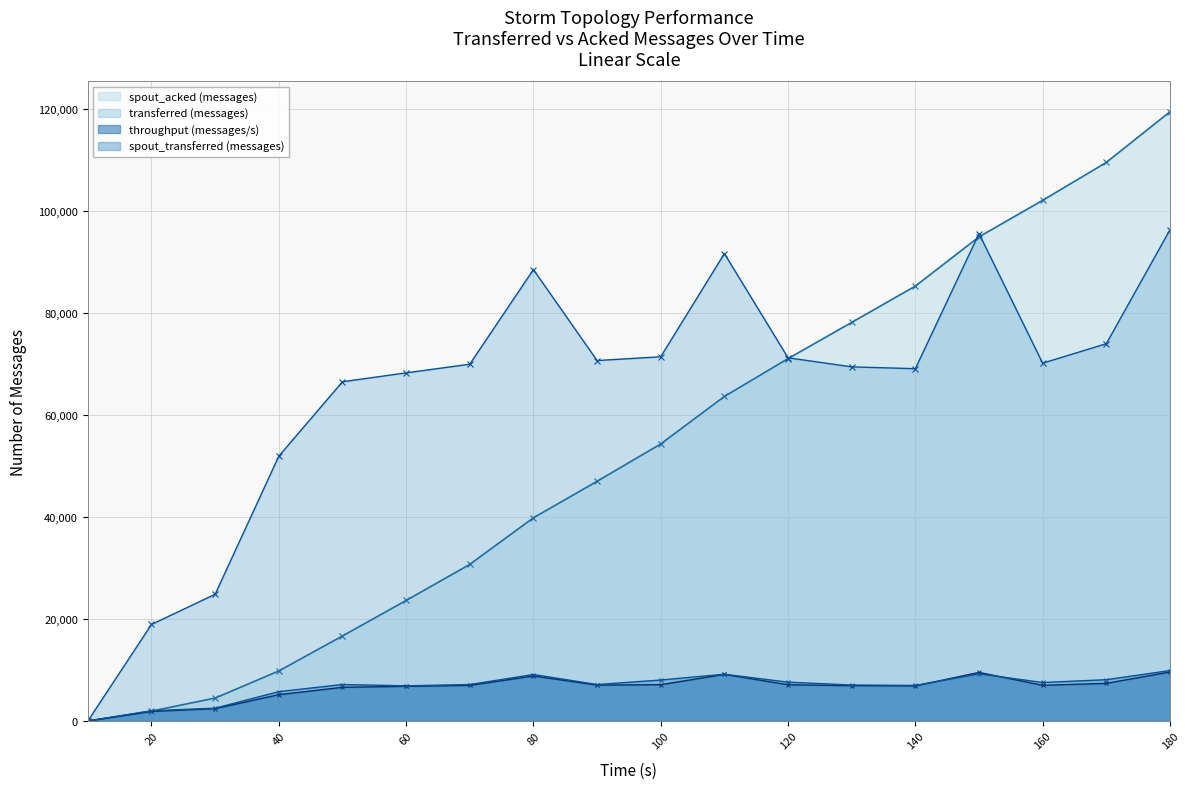

Reading left to right, what are all the values shown in this chart?

transferred (messages): 0	18940	24860	51940	66540	68280	69980	88540	70700	71440	91680	71240	69460	69100	95600	70180	74000	96340
spout_acked (messages): 0	1940	4500	9820	16680	23640	30720	39860	47020	54340	63660	71080	78180	85300	94960	102120	109560	119500
throughput (messages/s): 0	1877	2427	5164	6609	6806	6981	8831	7043	7126	9144	7107	6931	6881	9535	7002	7381	9618
spout_transferred (messages): 0	2020	2520	5760	7160	6900	7160	9120	7160	8040	9180	7620	7060	6980	9240	7560	8100	9900